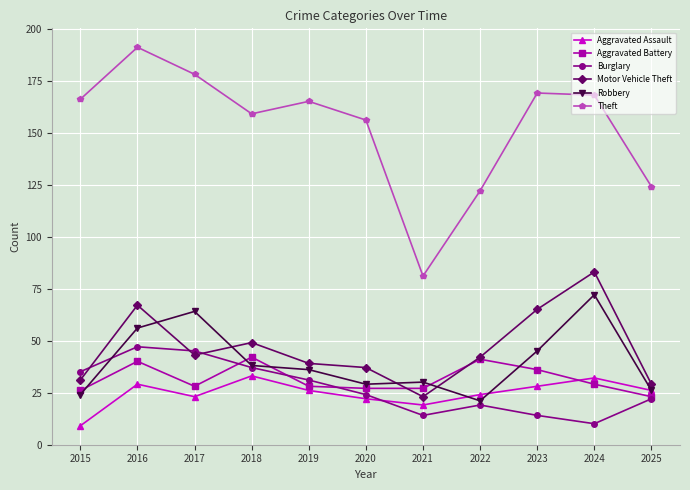

Between which two adjacent categories do Burglary and Motor Vehicle Theft first intersect?

2015 and 2016